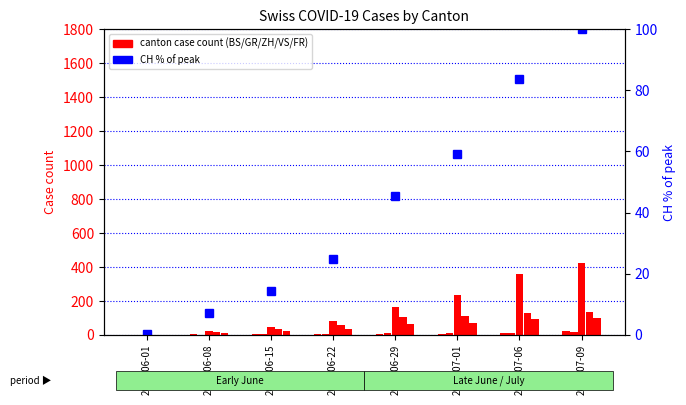

Which label corresponds to the smallest value in the chart?

2020-06-01